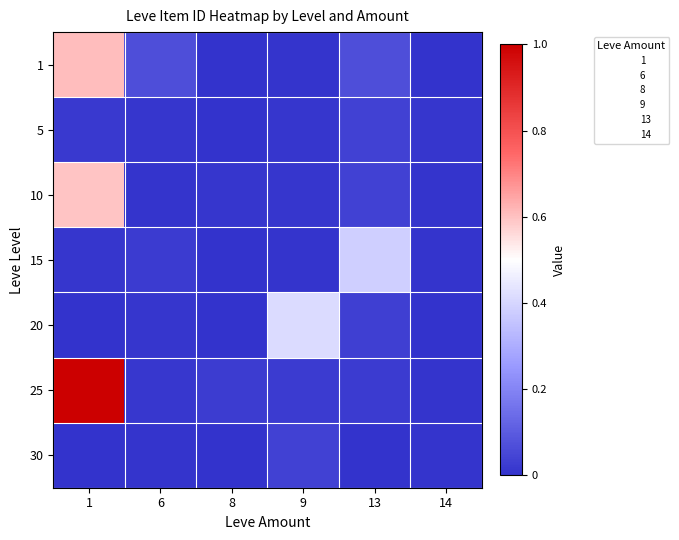

Count the number of data series in this chart.

7